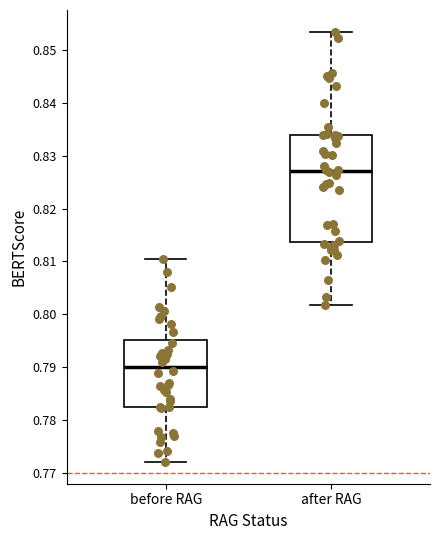

Which box is the tallest, from its lower edge to its upper edge?

after RAG